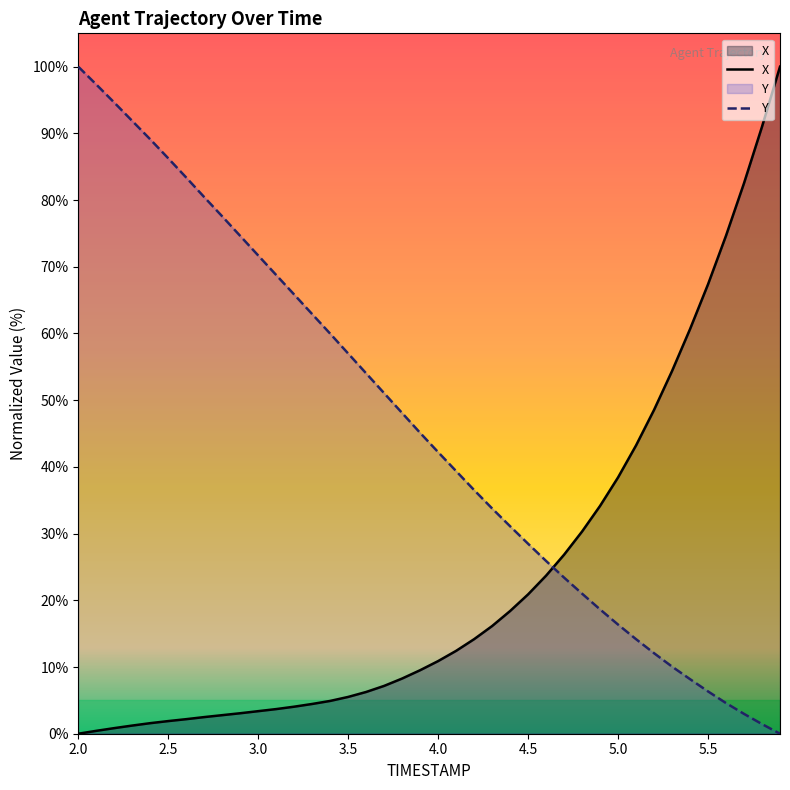

True or false: X has a value of 32.0 at 4.6.

False